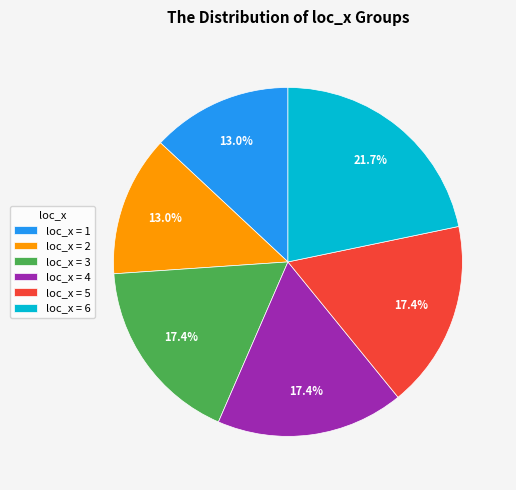

What portion of the pie excludes loc_x = 1?

87.0%